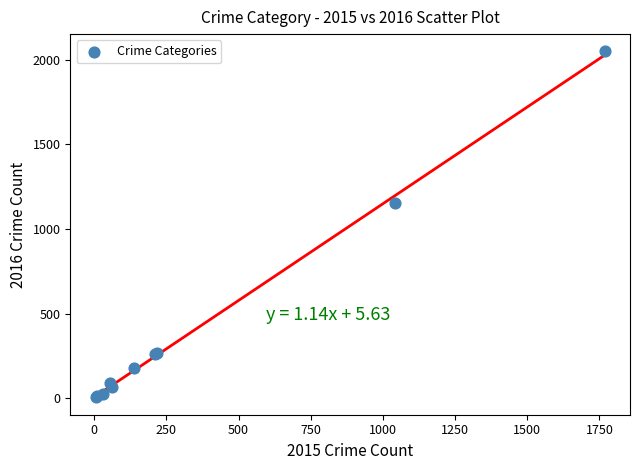

What Y value in the scatter plot is closest to 1027?

1151